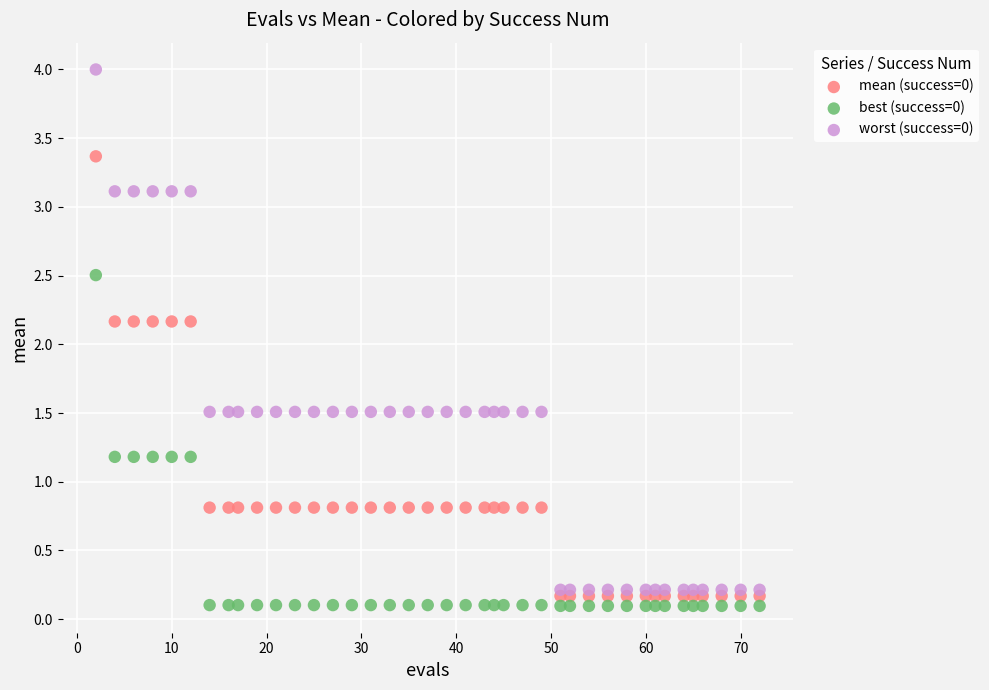

Which series reaches the maximum Y coordinate?

worst (success=0)